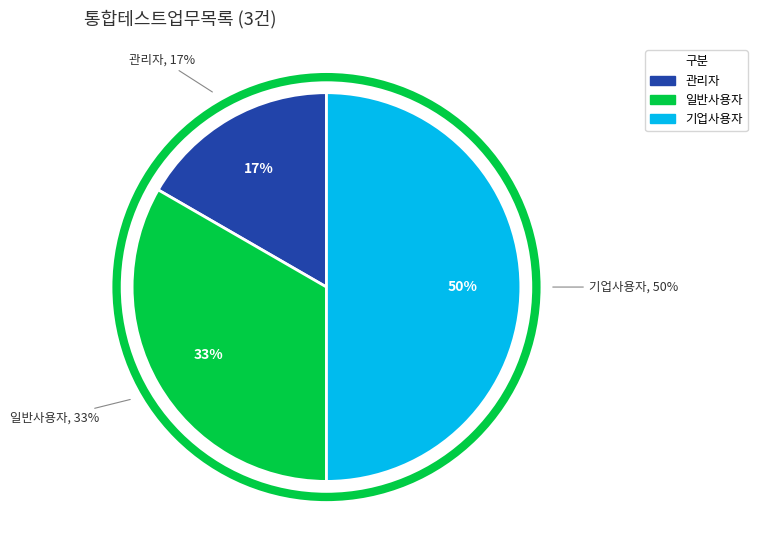

To the nearest percent, what is the difference between the largest and smallest slice percentages?

33%